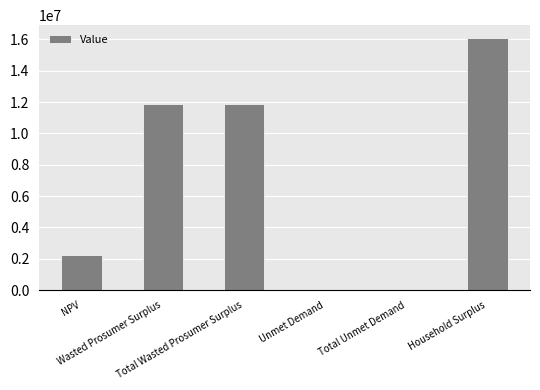

What is the sum of all values?

42141745.0